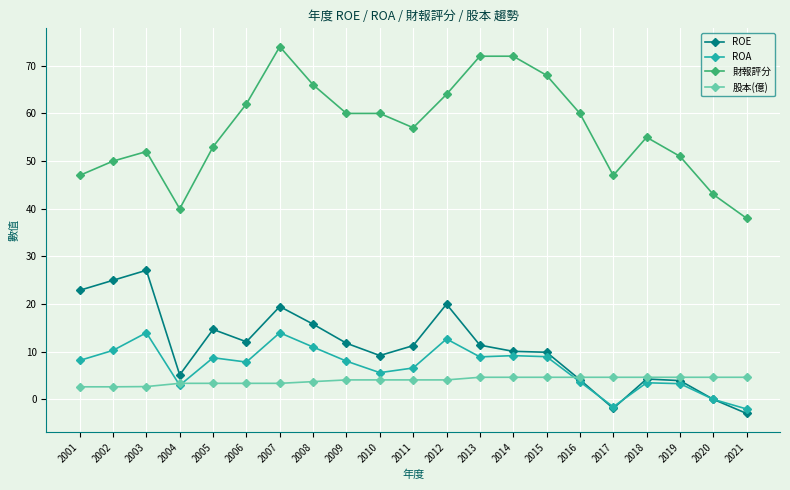

List the series in order of their peak value, lowest first.

股本(億), ROA, ROE, 財報評分